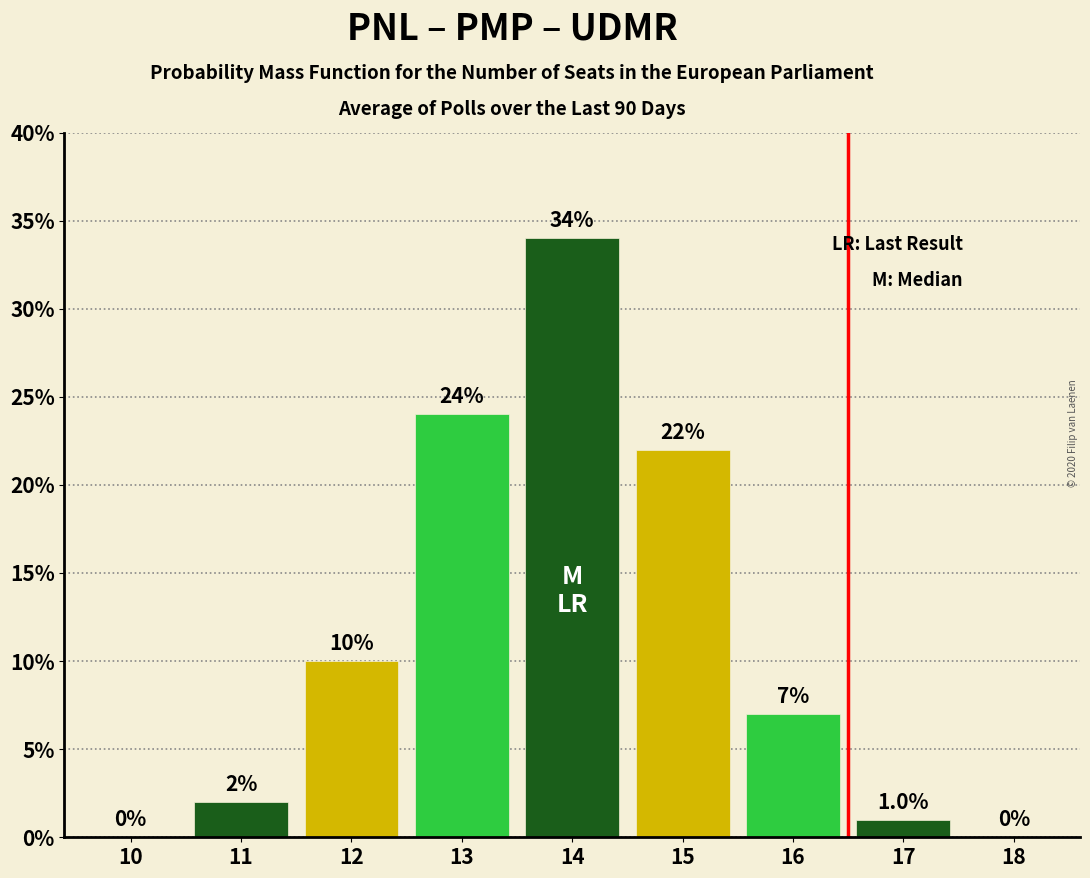

What is the maximum value shown in the chart?

34